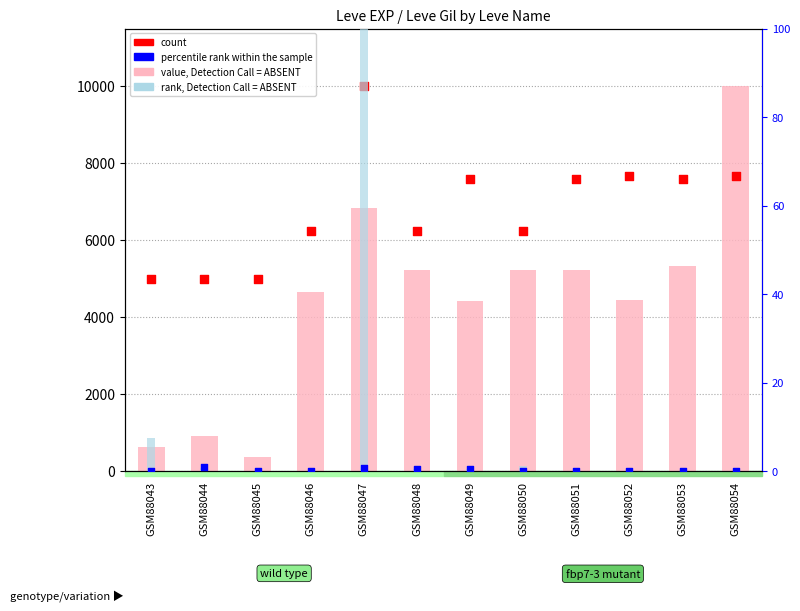

What are all the series names shown in the legend?

value, Detection Call = ABSENT, count, rank, Detection Call = ABSENT, percentile rank within the sample